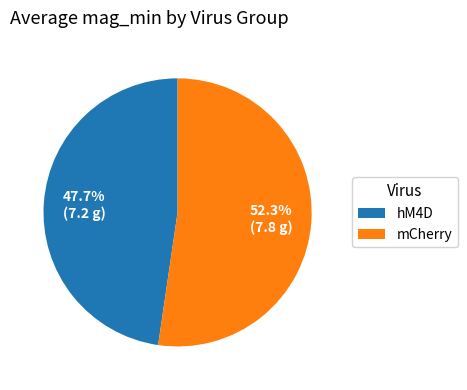

How many segments does this pie chart have?

2